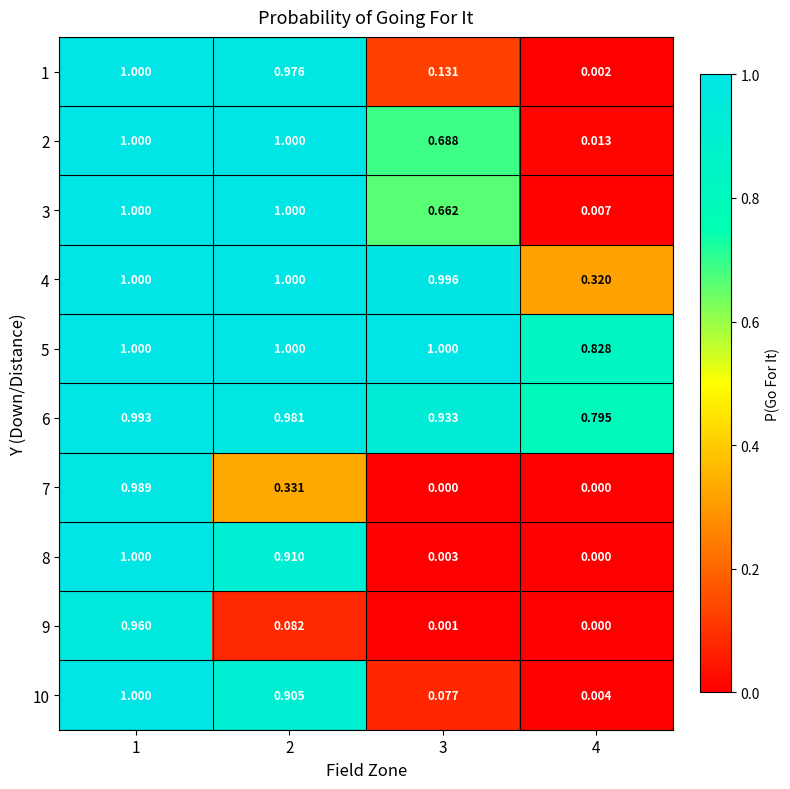

Which label corresponds to the smallest value in the chart?

3